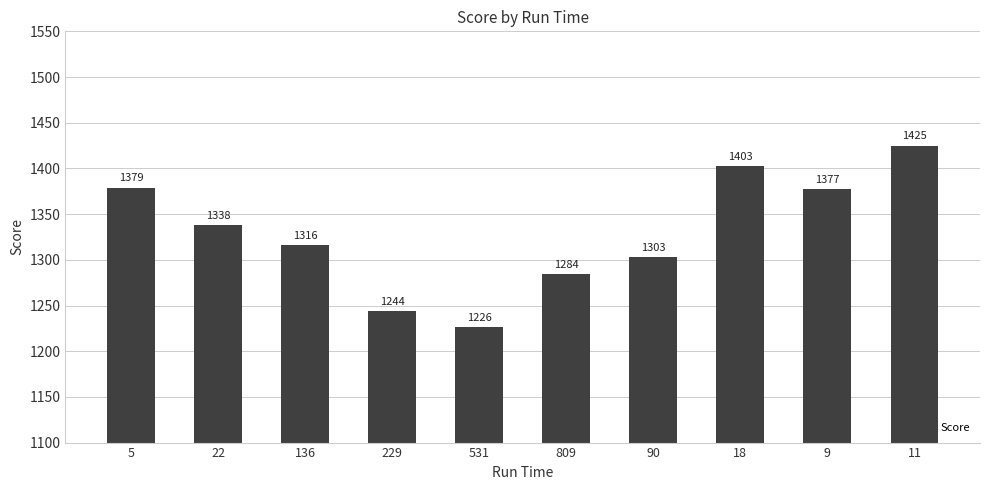

What is the smallest value displayed?

1226